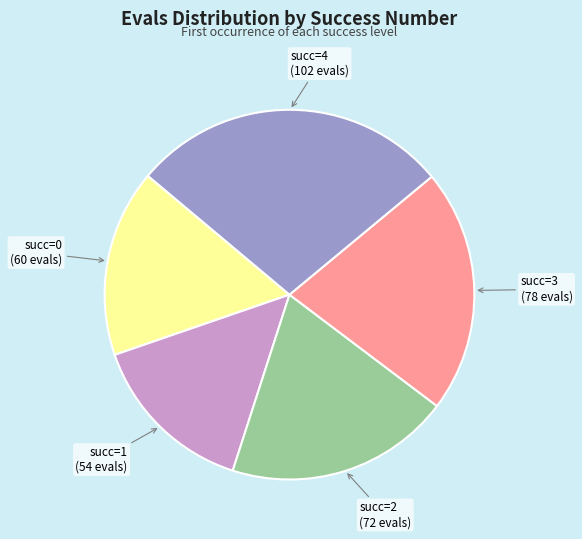

Count the number of slices in the pie.

5